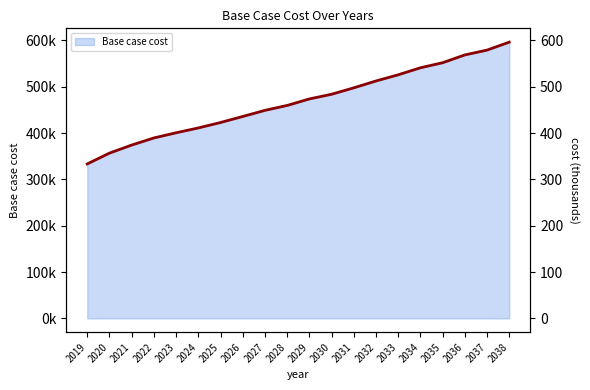

What is the ratio of the value at 2024 to the value at 2035?

0.7